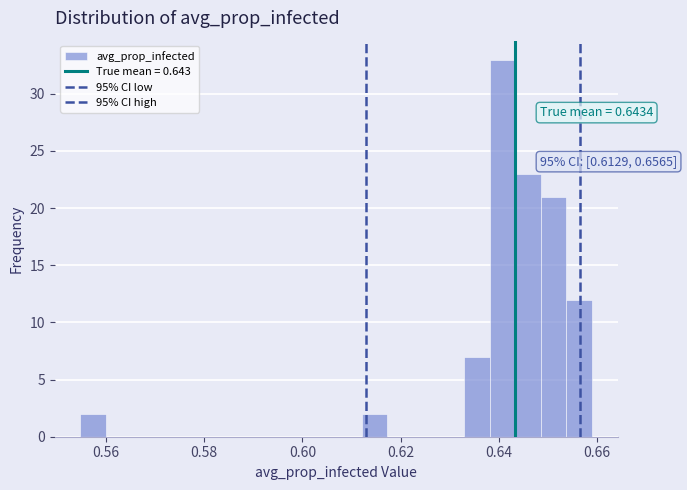

Read against the x-axis, roughly where is the centre of the tallest bar?

0.640